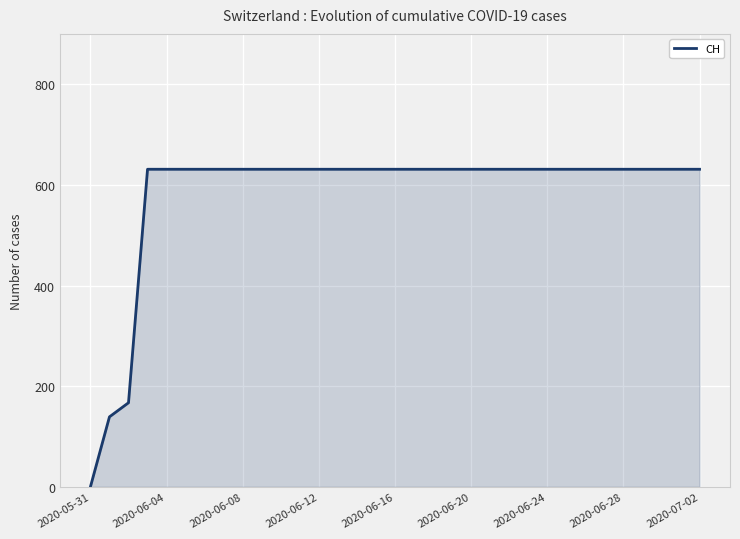

What is the maximum value shown in the chart?

631